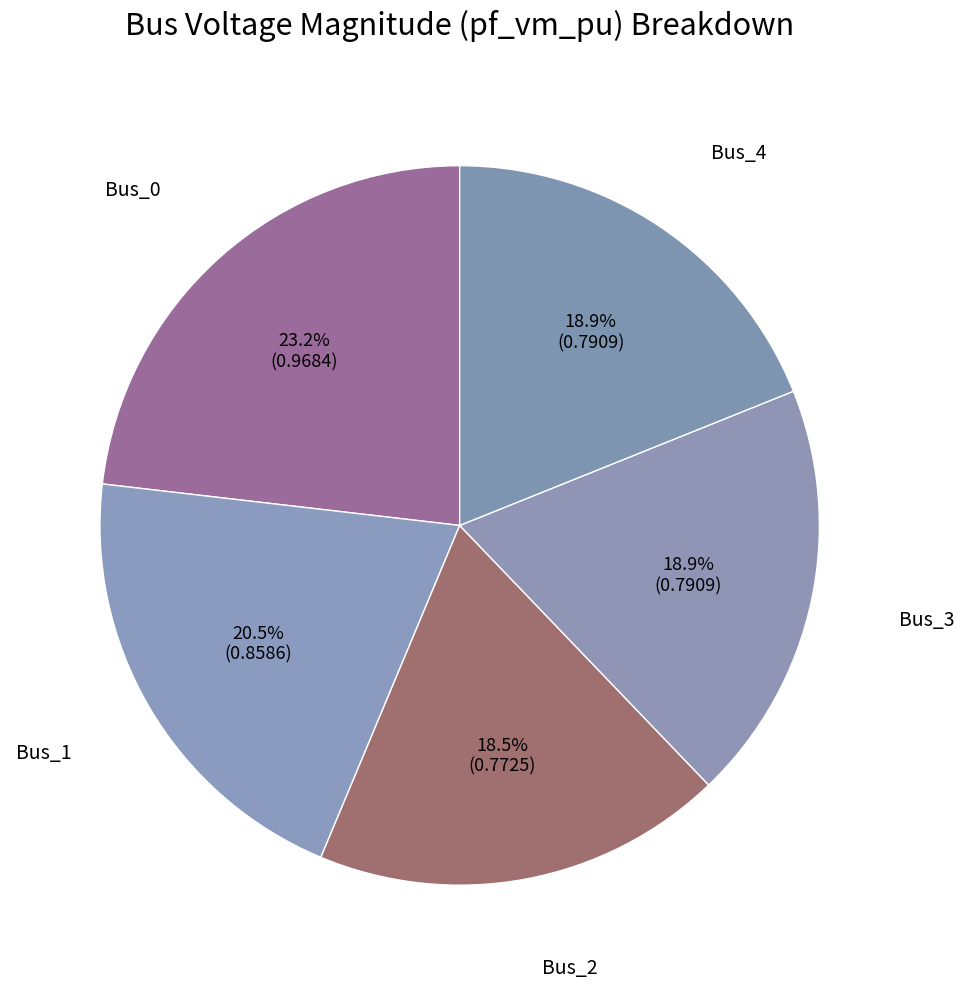

Which category has the biggest portion of the pie?

Bus_0